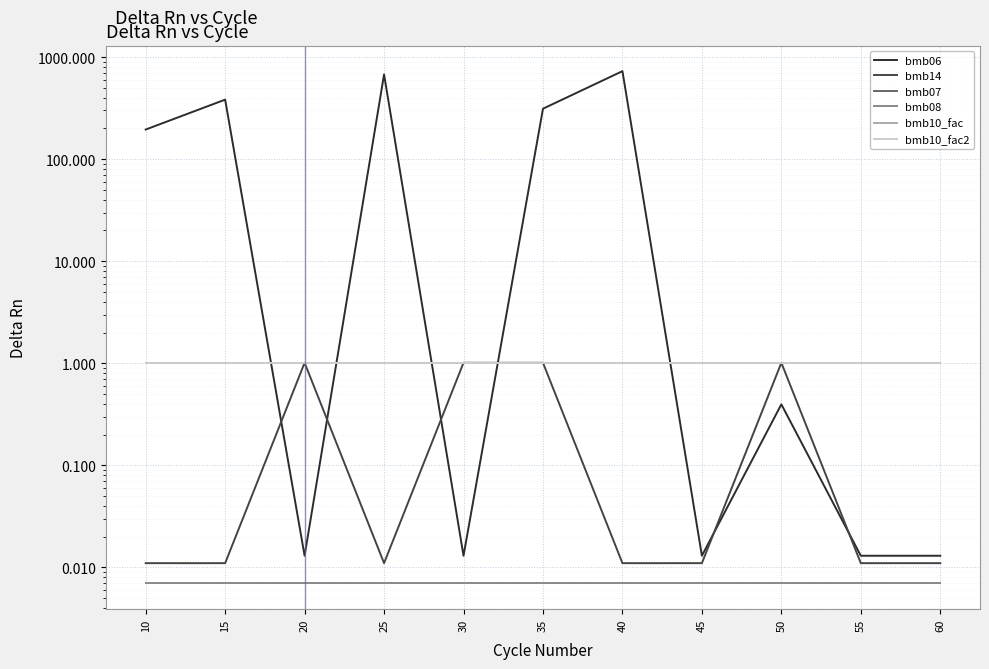

Rank the series at 10 from lowest to highest value.

bmb08, bmb14, bmb10_fac2, bmb10_fac, bmb07, bmb06